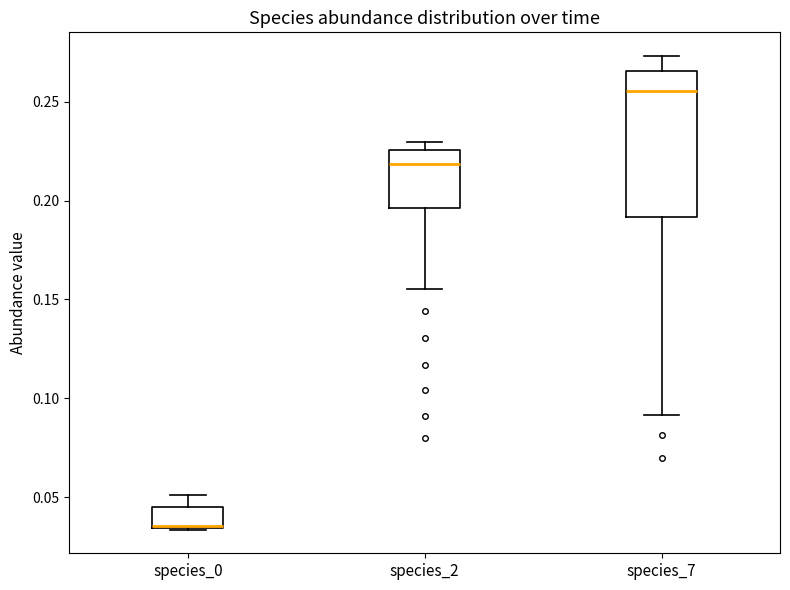

Where does the upper whisker of the box for species_7 end on the y-axis? The values are not printed on the chart, so give them approximately, as read against the axis.

0.275